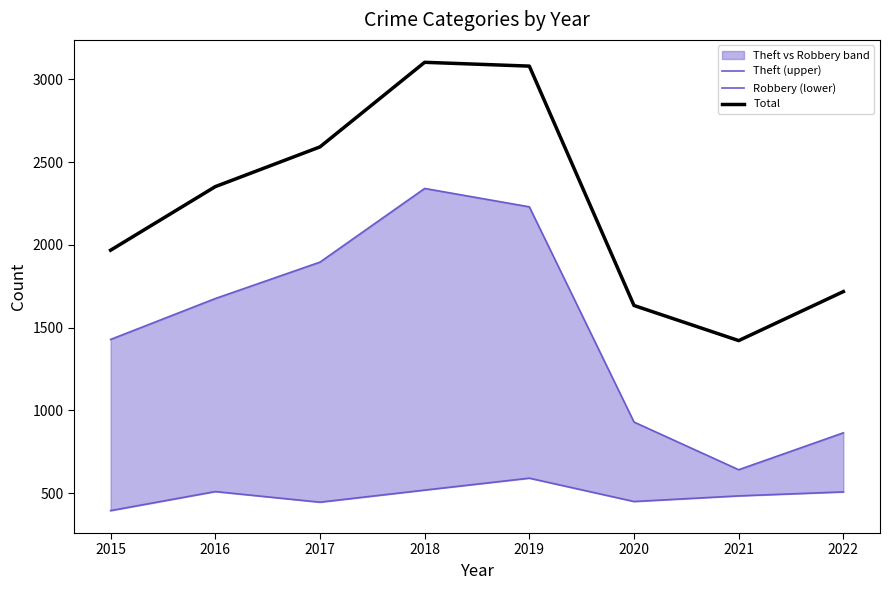

Reading left to right, list all the values displayed in this chart.

Theft (upper): 1429	1676	1896	2341	2230	930	642	865
Robbery (lower): 395	510	446	519	591	450	484	508
Total: 1968	2352	2592	3103	3080	1634	1422	1718